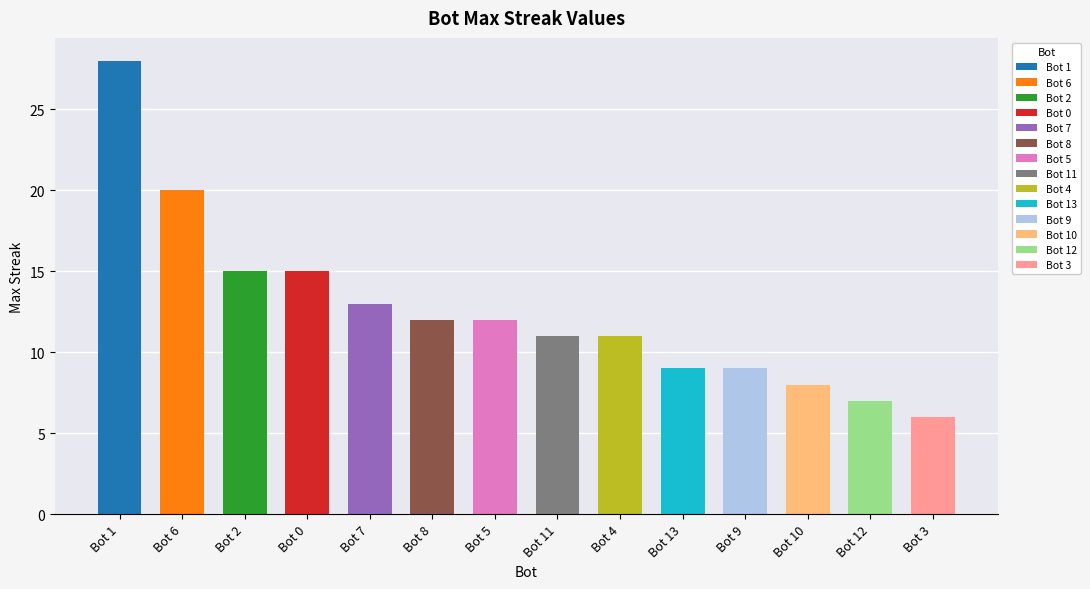

How many bars are there in total?

14